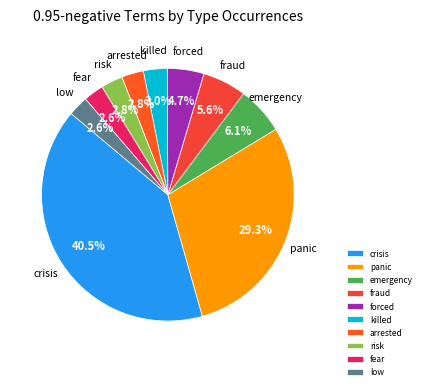

Does emergency represent more than half of the total?

No